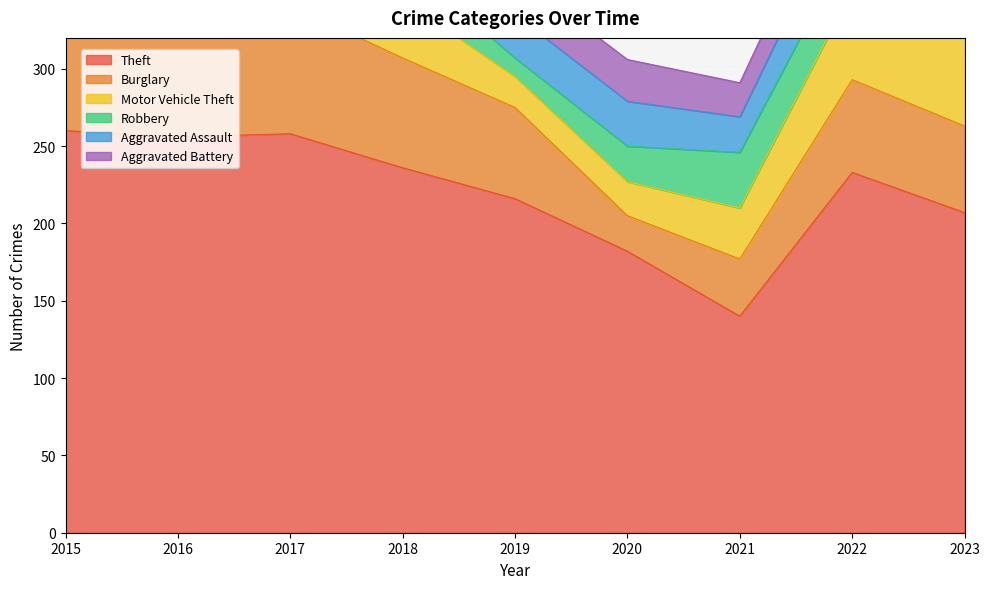

How many lines are shown in the chart?

6